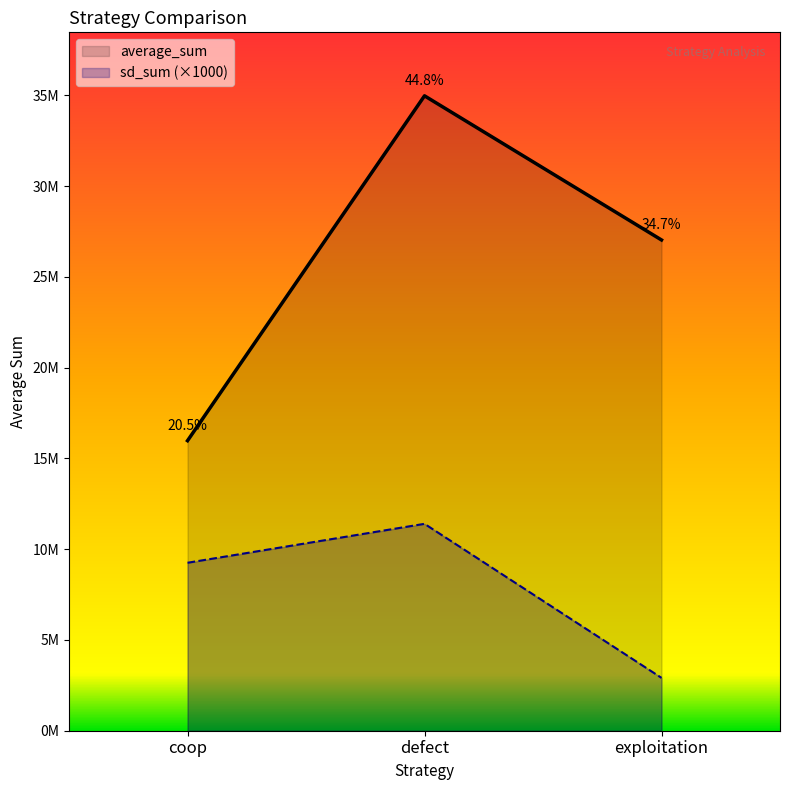

Is the value of sd_sum at coop greater than the value of average_sum at exploitation?

No